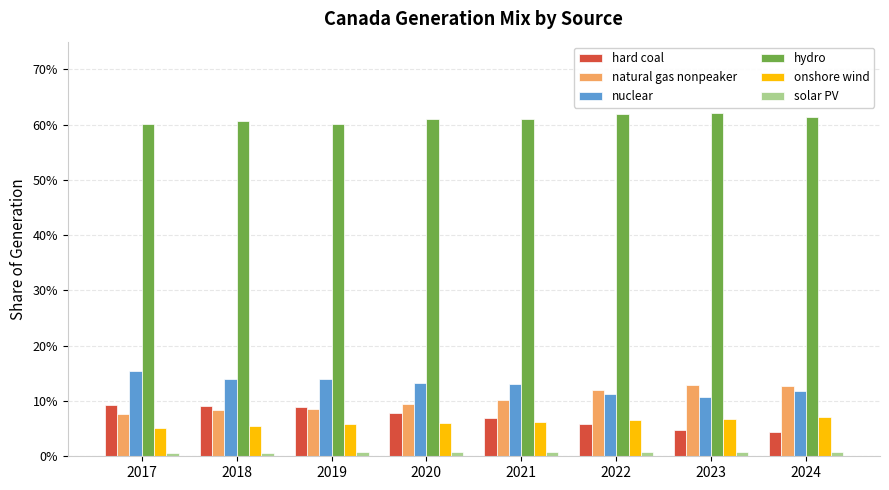

What value does the hard coal series have at 2017?

0.1